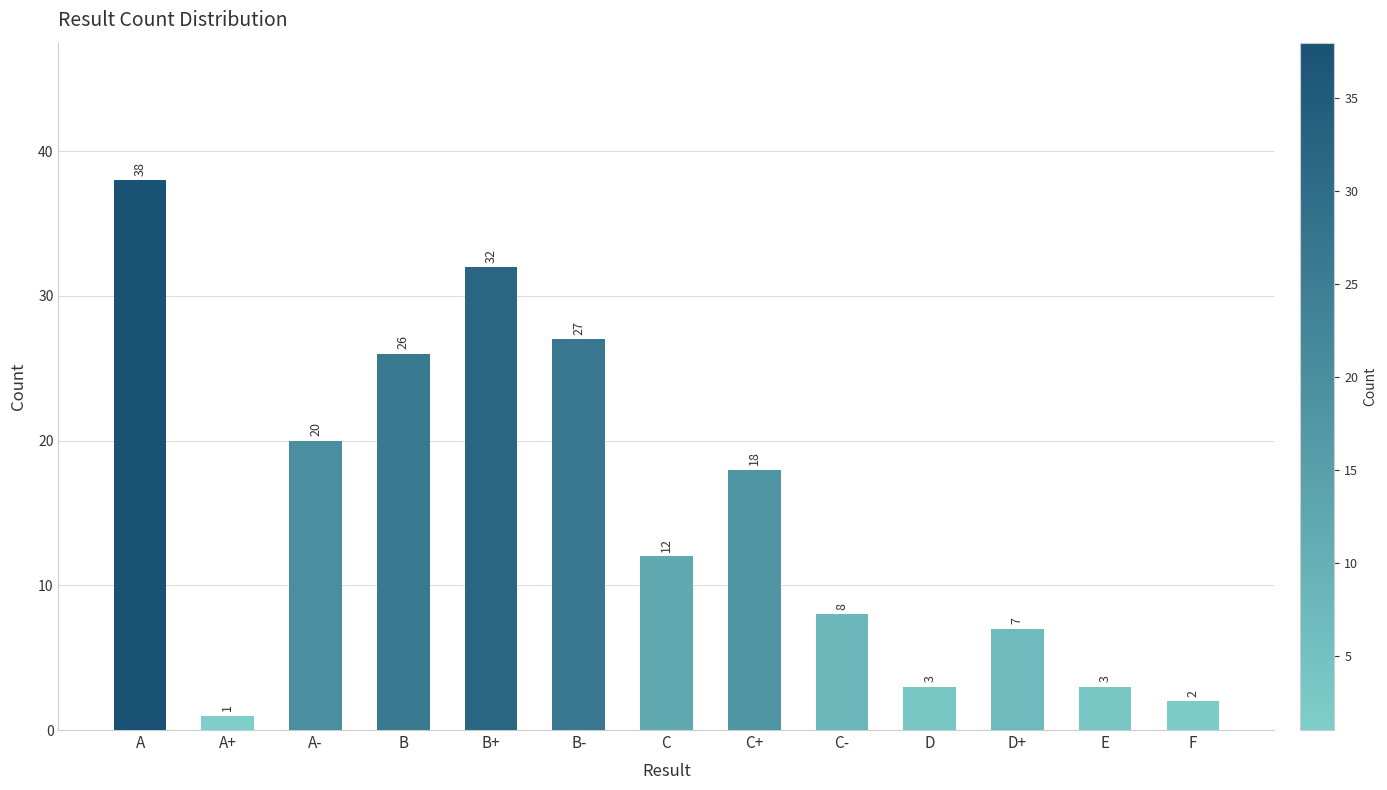

Reading left to right, extract all data points from this chart.

38	1	20	26	32	27	12	18	8	3	7	3	2